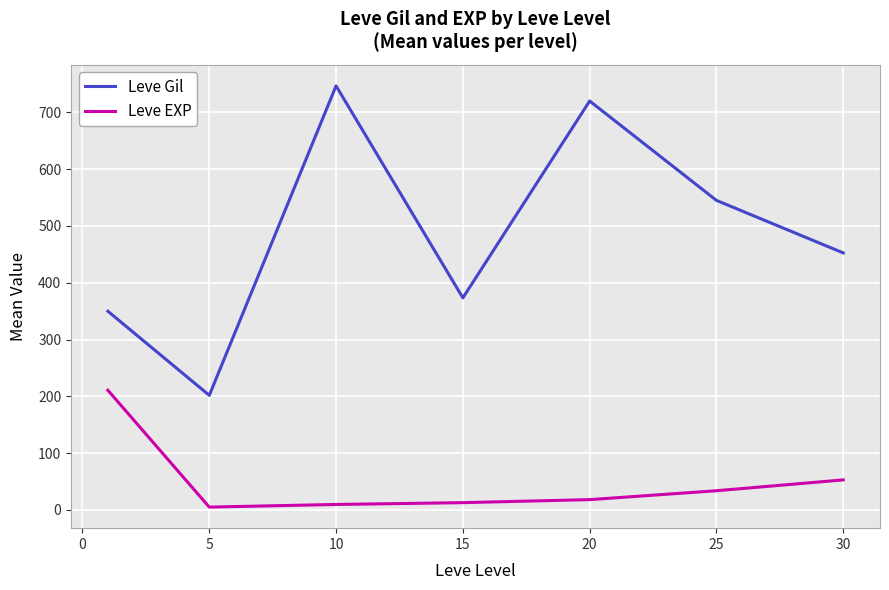

What is the difference between the maximum and minimum values in the Leve Gil series?

545.0